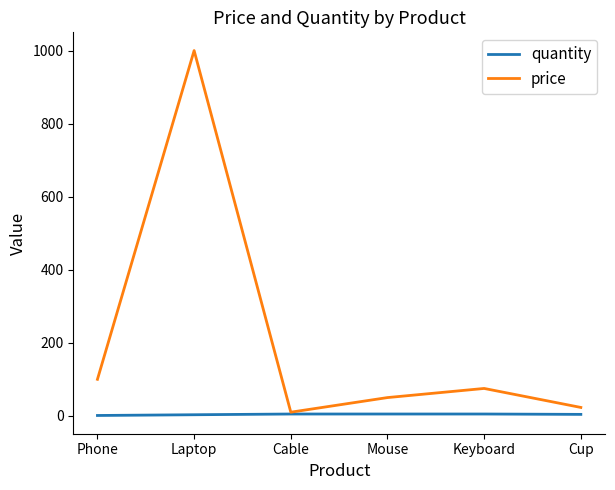

What is the greatest value displayed?

1000